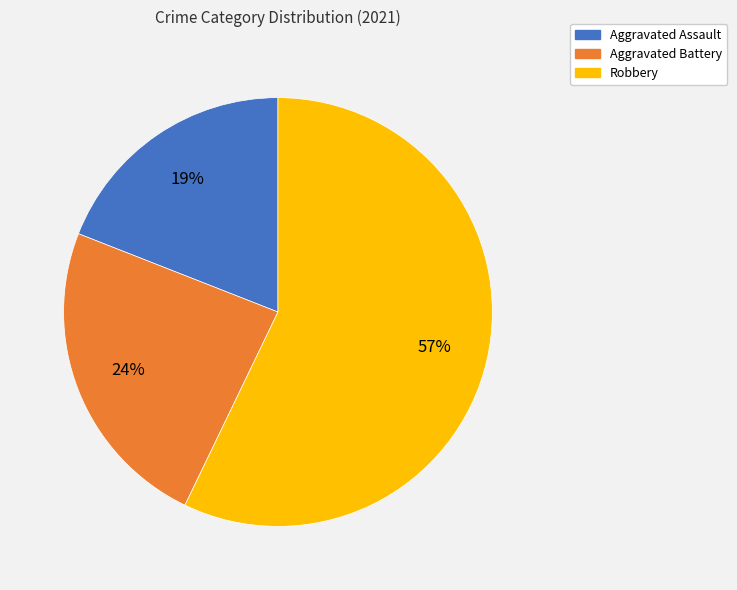

How many segments does this pie chart have?

3